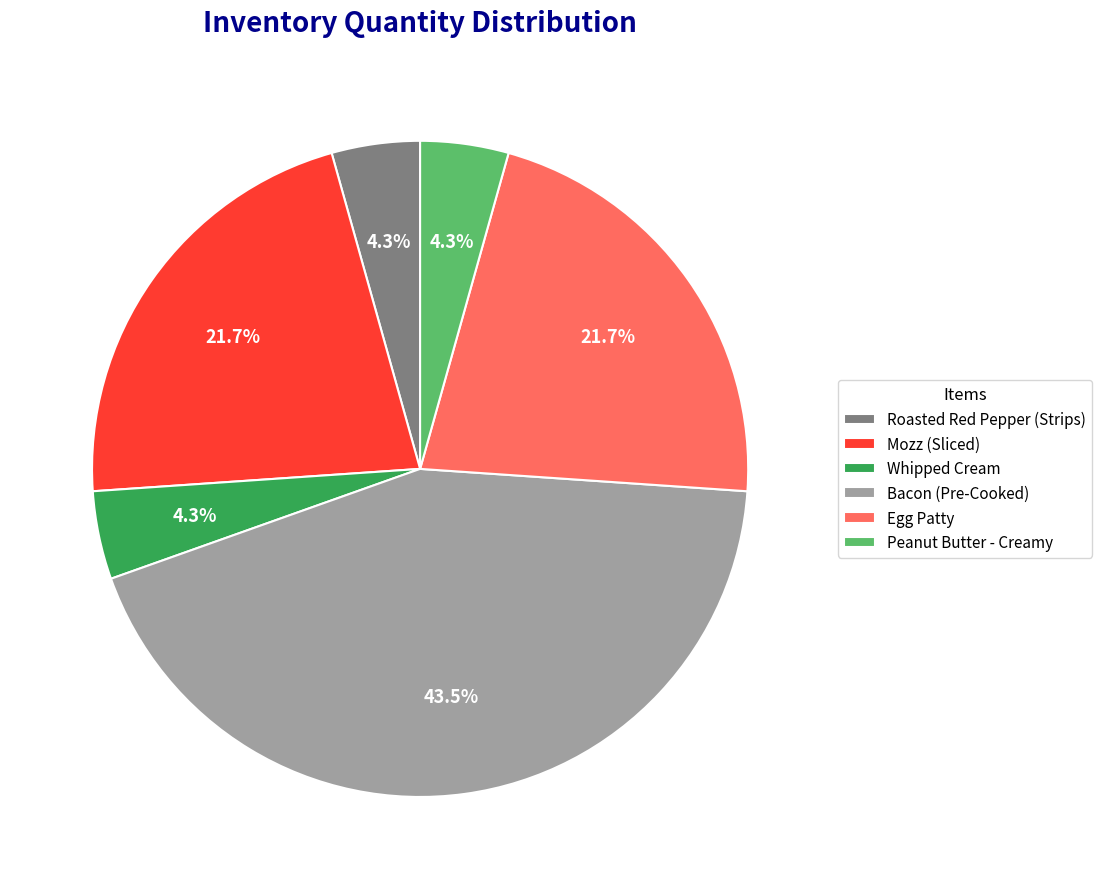

Does Egg Patty represent more than half of the total?

No